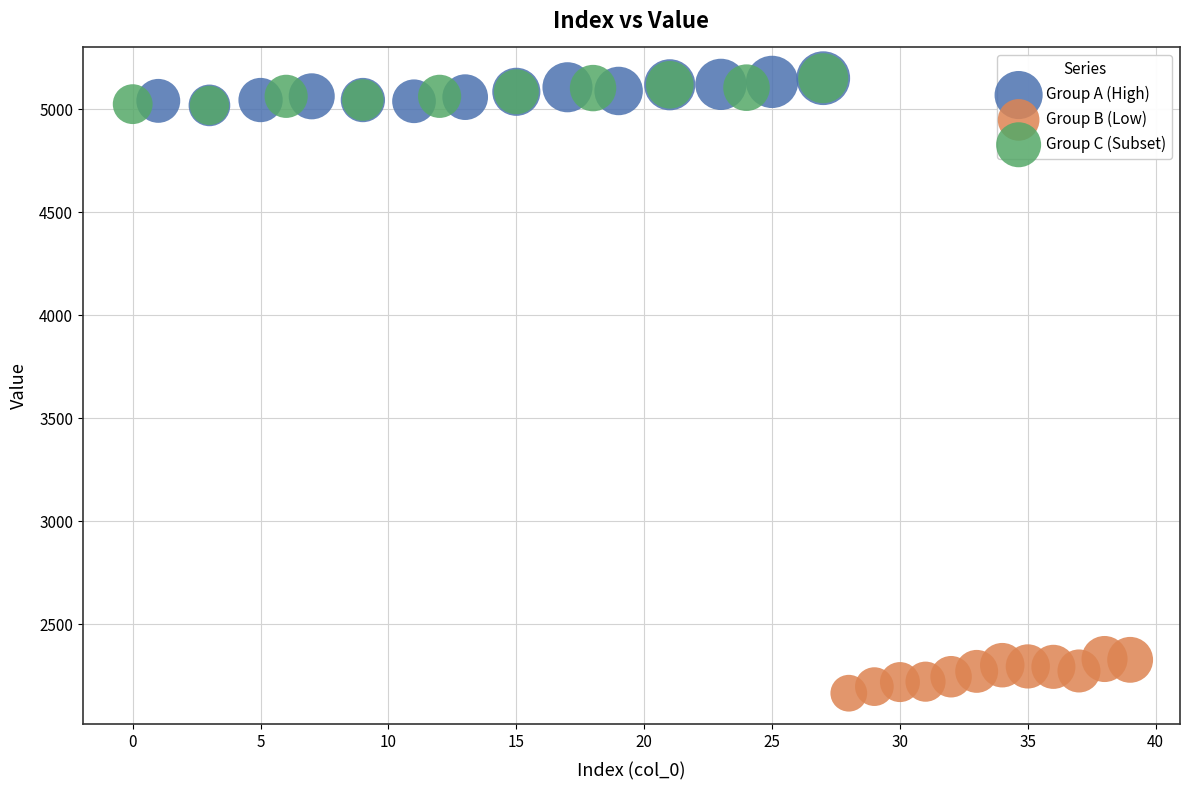

Which series reaches the minimum Y coordinate?

Group B (Low)